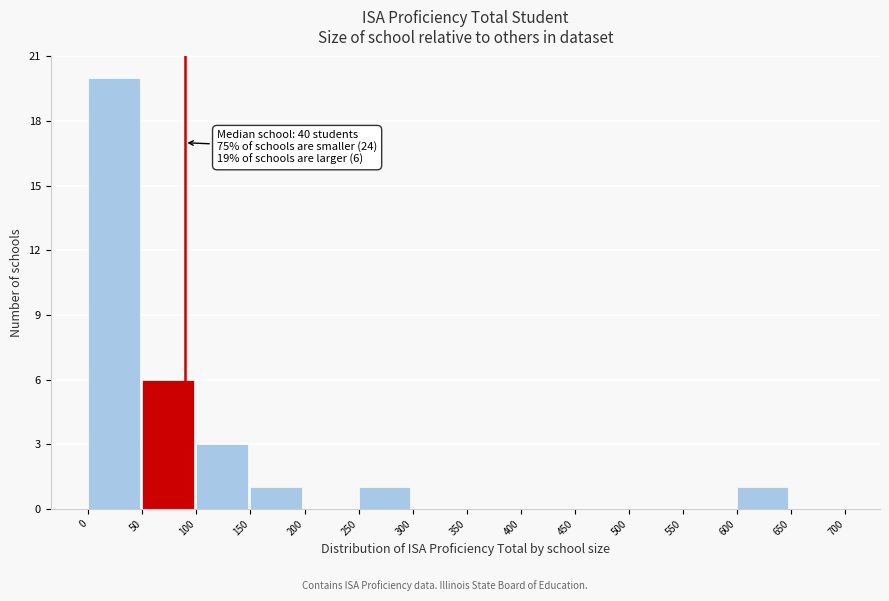

Which range on the x-axis has the tallest bar?

0 to 50